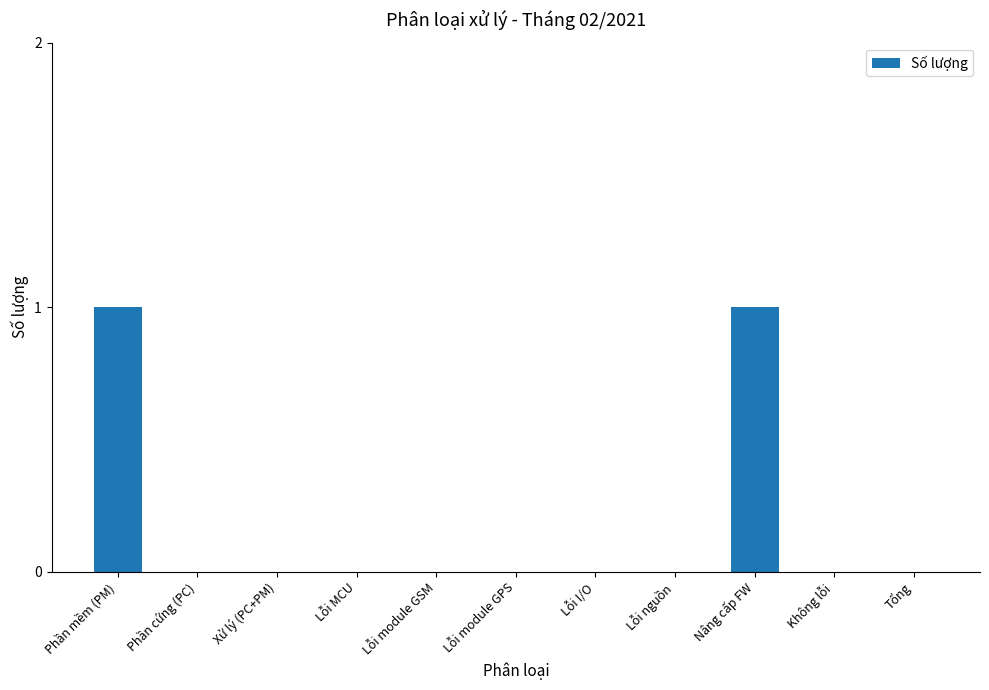

Is it true that the value at Phần mềm (PM) is 1?

True